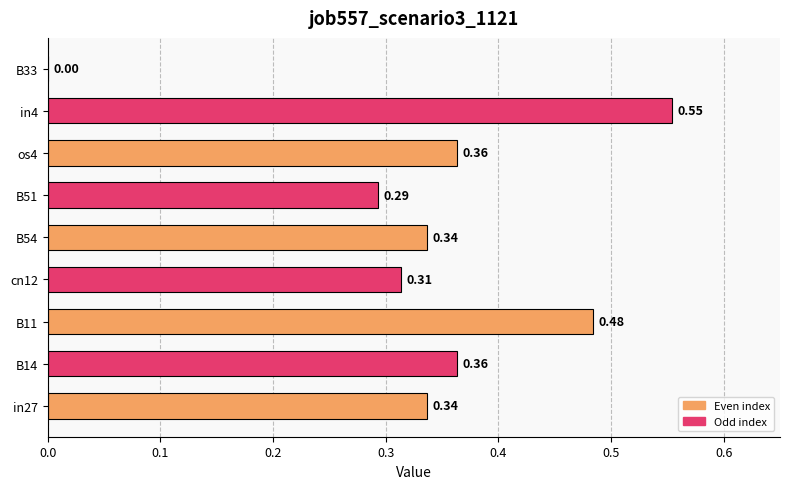

What is the change in value from in27 to B33?

-0.3